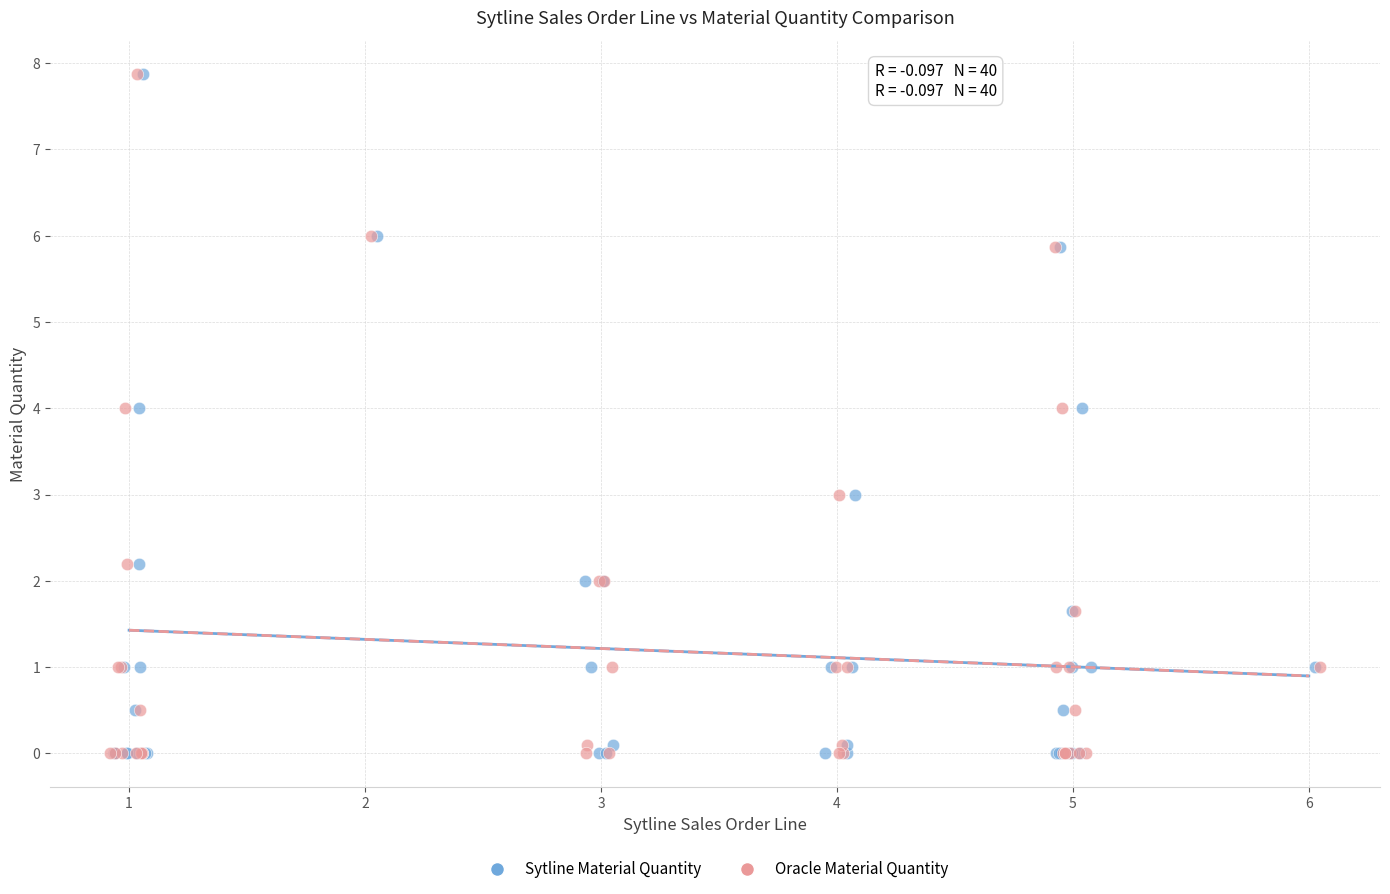

What are all the series names shown in the legend?

Sytline Material Quantity, Oracle Material Quantity